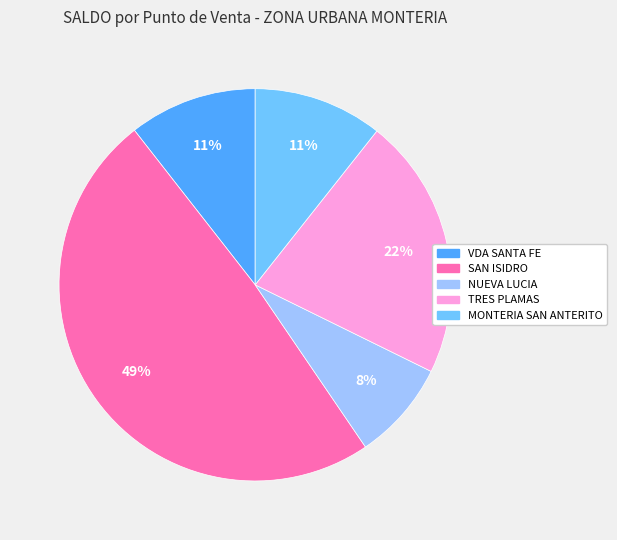

Combined, do TRES PLAMAS and MONTERIA SAN ANTERITO account for over 50%?

No